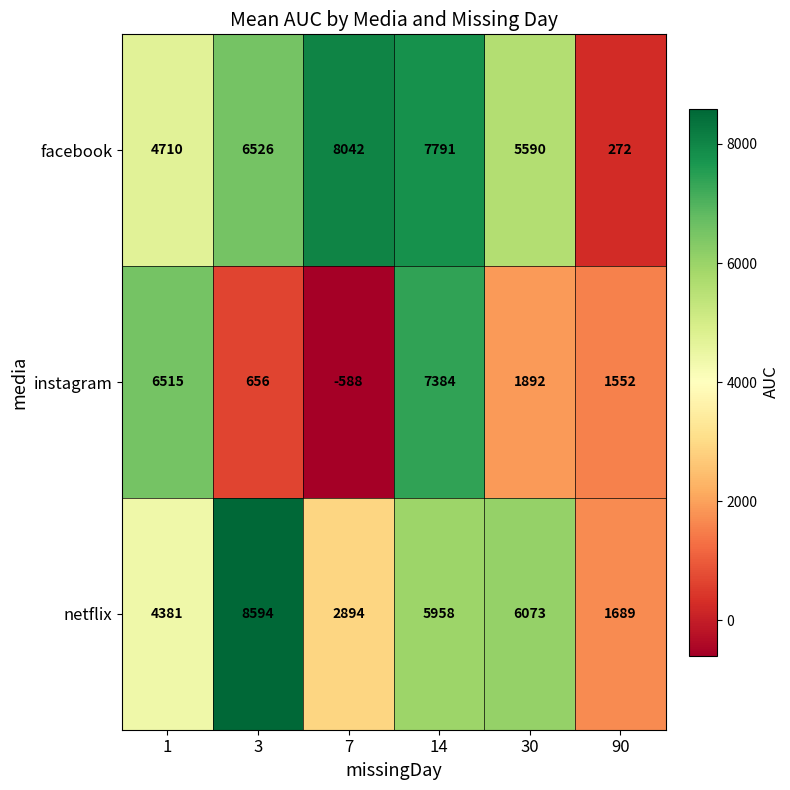

What is the average value of the instagram series?

2902